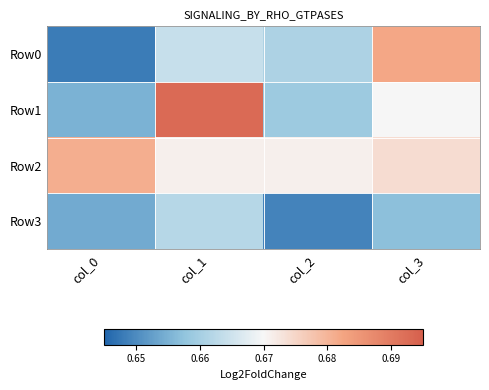

Which series has the widest spread of values?

Row1